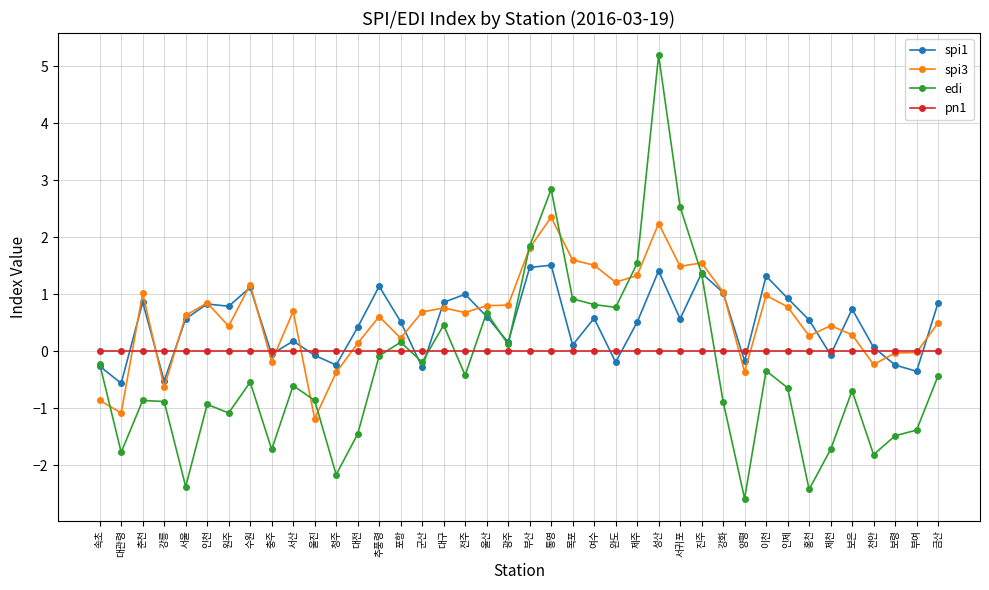

Which series ends up on top after the final intersection of spi1 and edi?

spi1